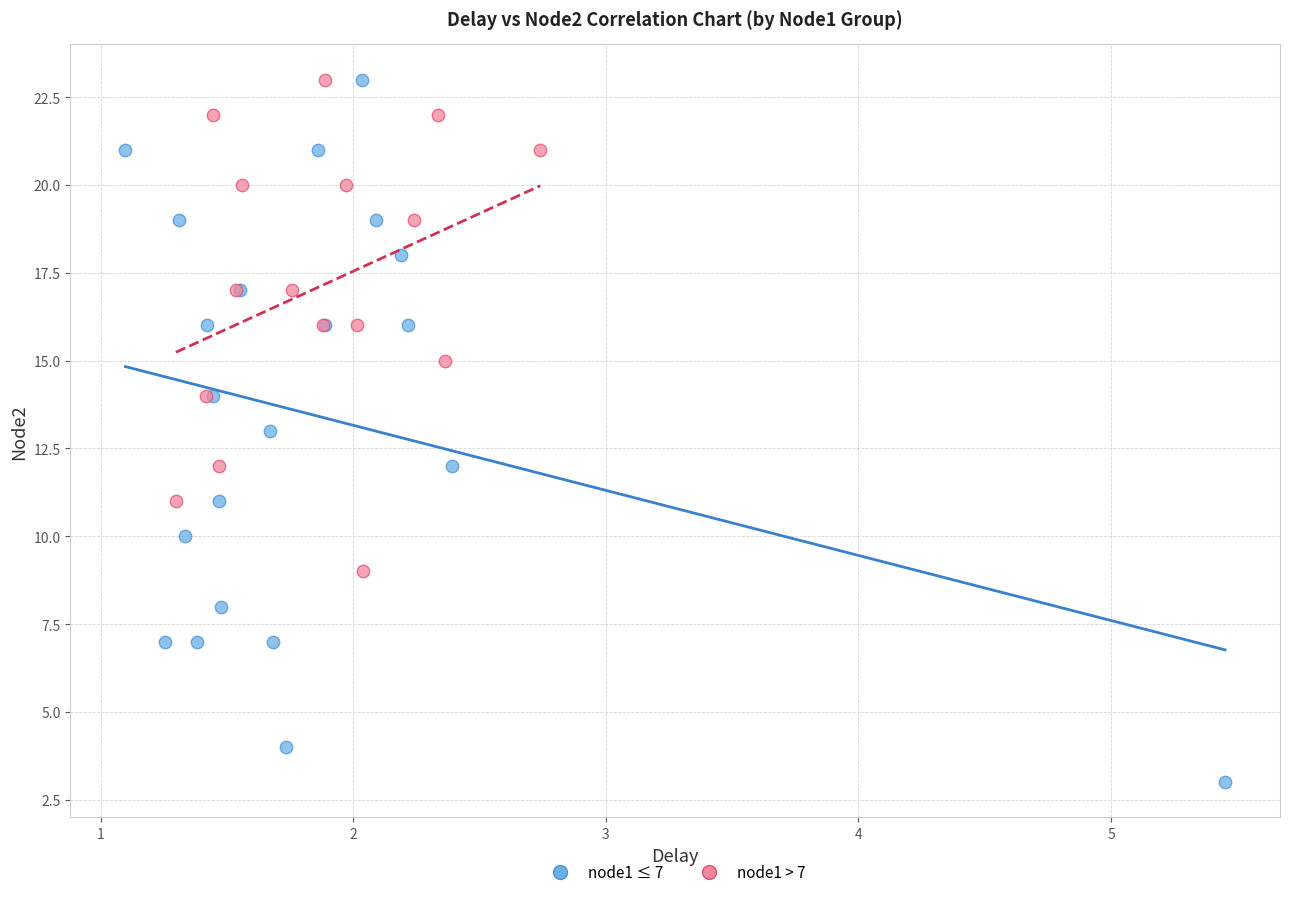

Which series has the largest Y range (max minus min)?

node1 ≤ 7